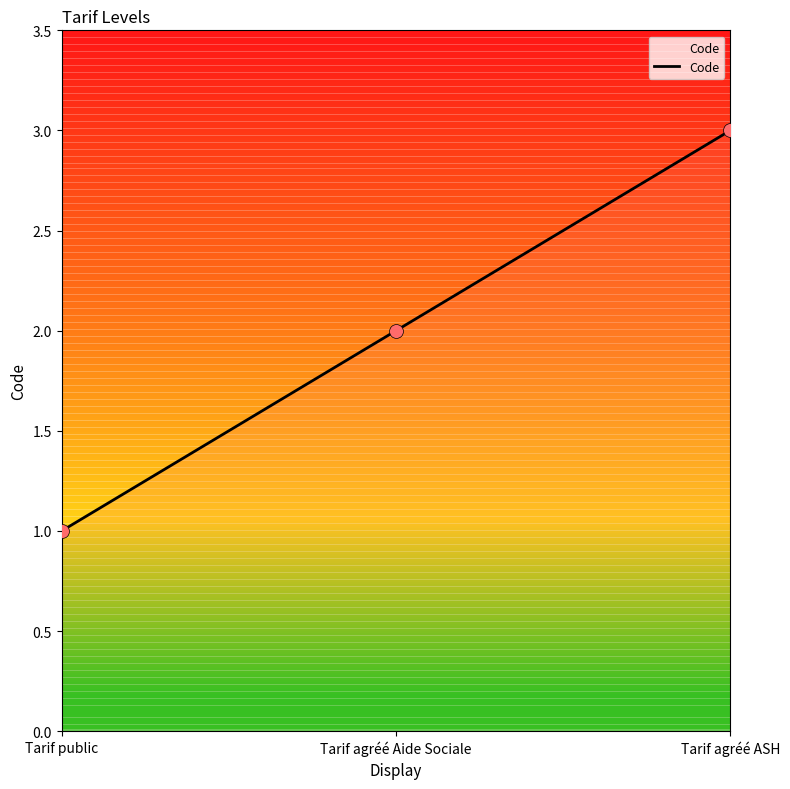

What is the ratio of the value at Tarif public to the value at Tarif agréé ASH?

0.3